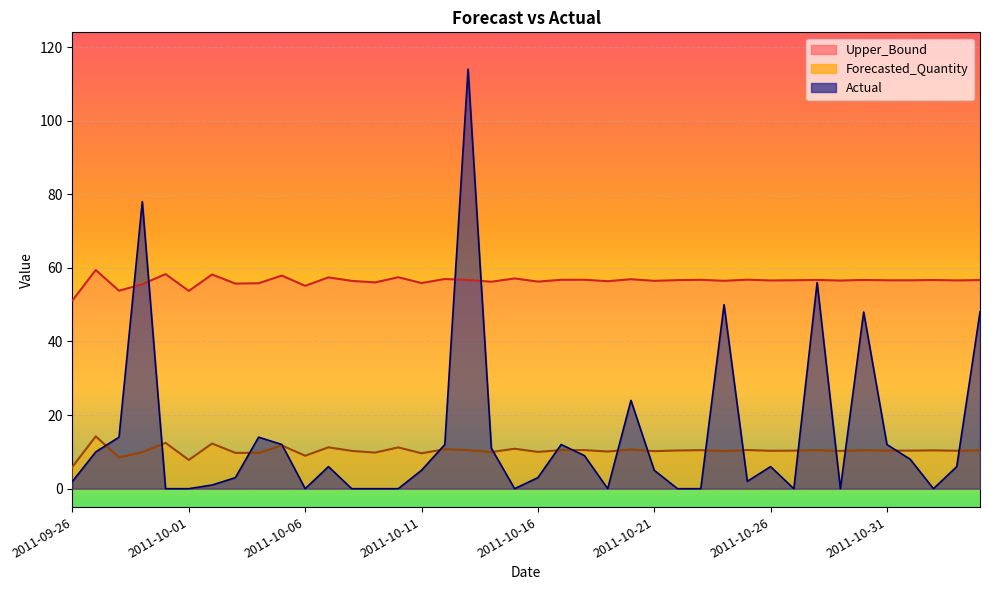

How many distinct data groups are displayed?

3